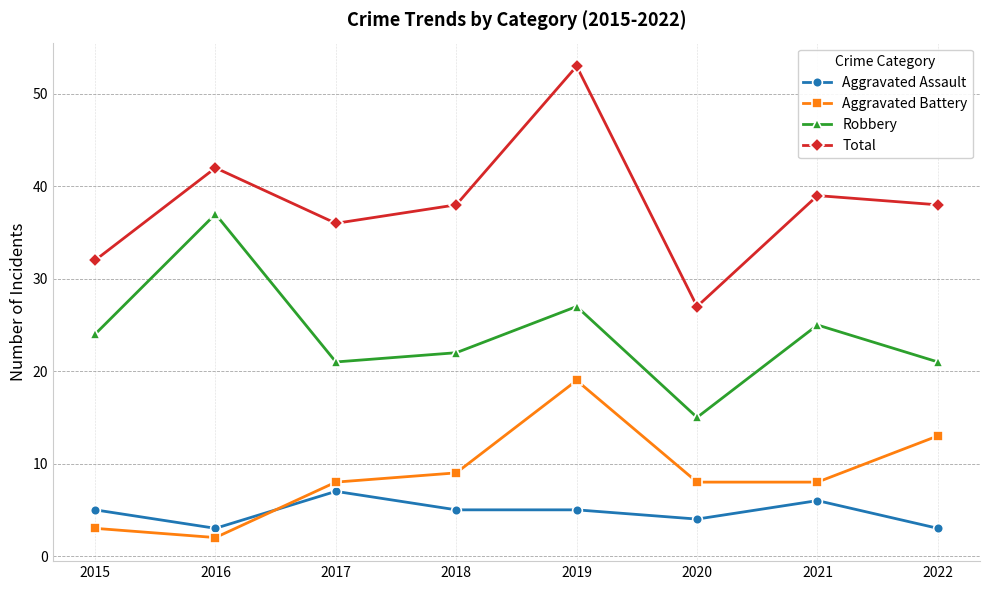

Which series has the largest range (max minus min)?

Total